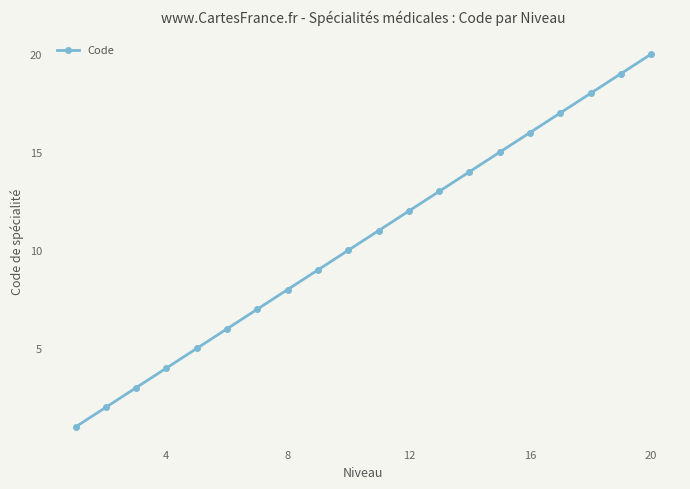

What is the sum of all values?

210